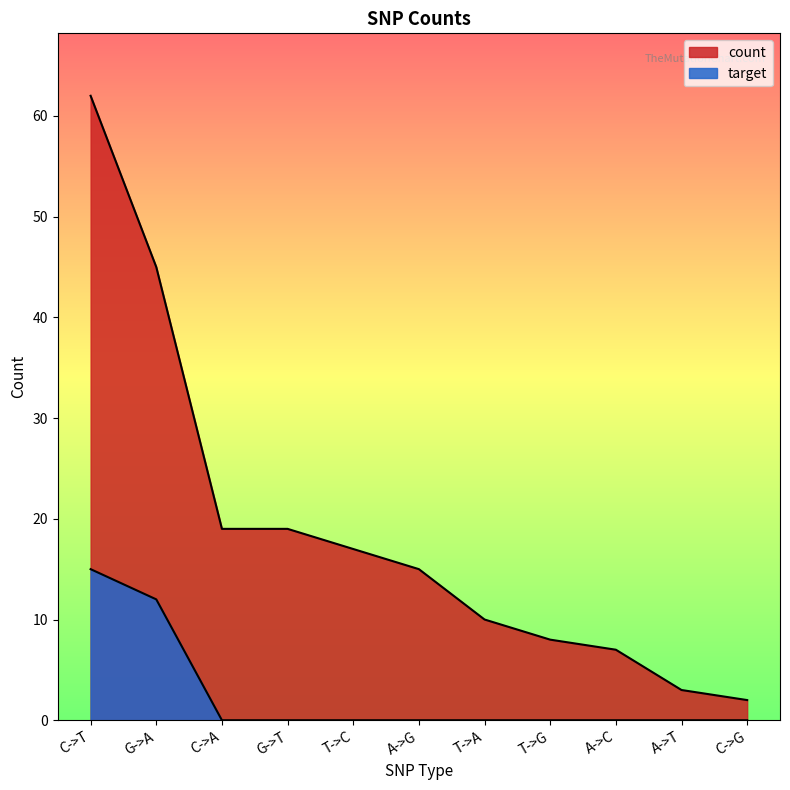

What is the sum of all target values?

27